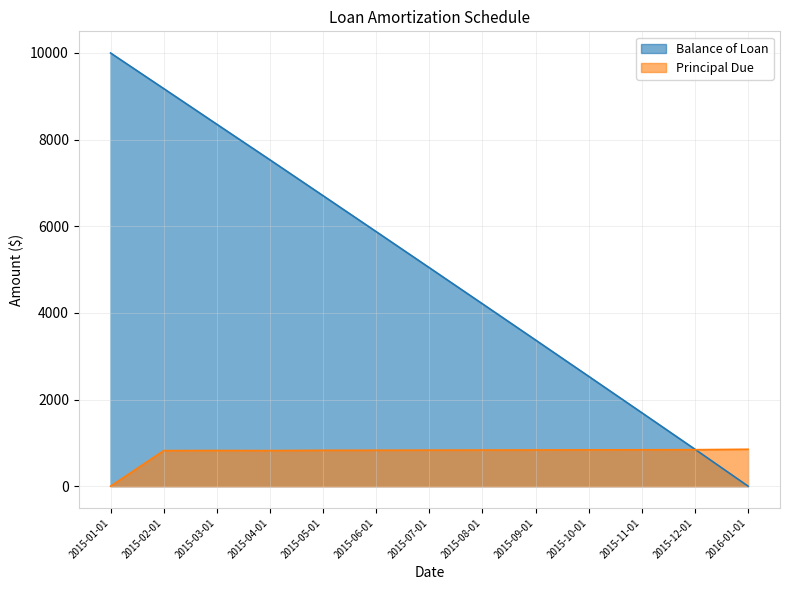

Rank the series by their maximum value, from lowest to highest.

Principal Due, Balance of Loan